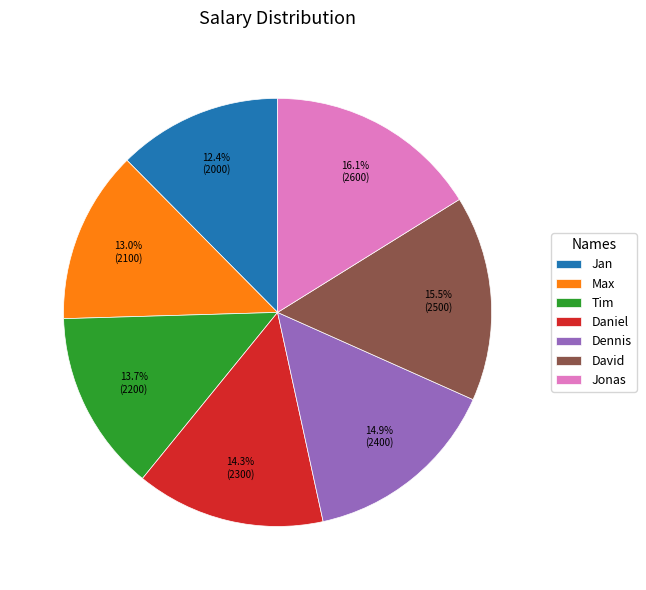

To the nearest percent, what is the difference between the largest and smallest slice percentages?

4%